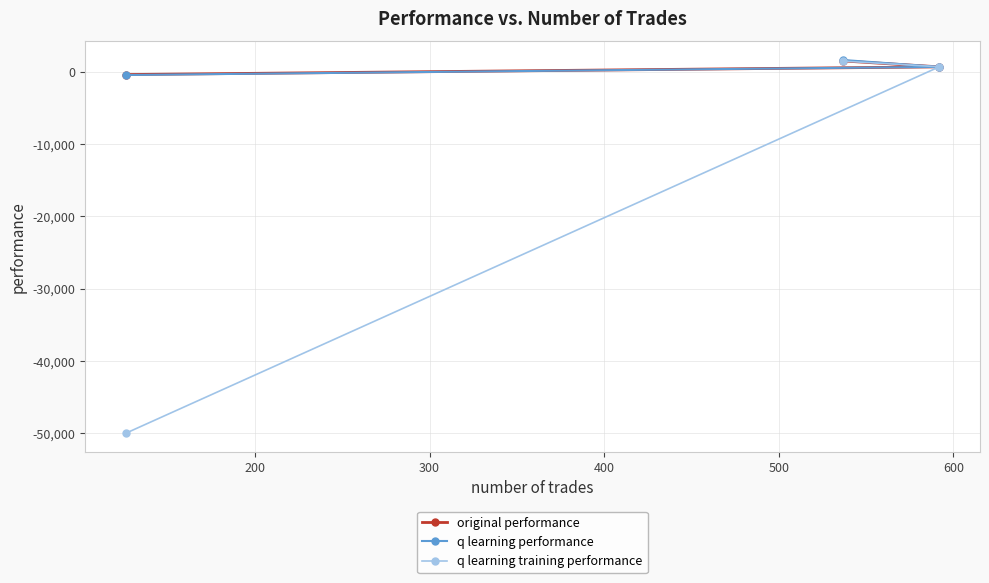

What is the difference between the maximum and minimum values in the q learning training performance series?

51438.1